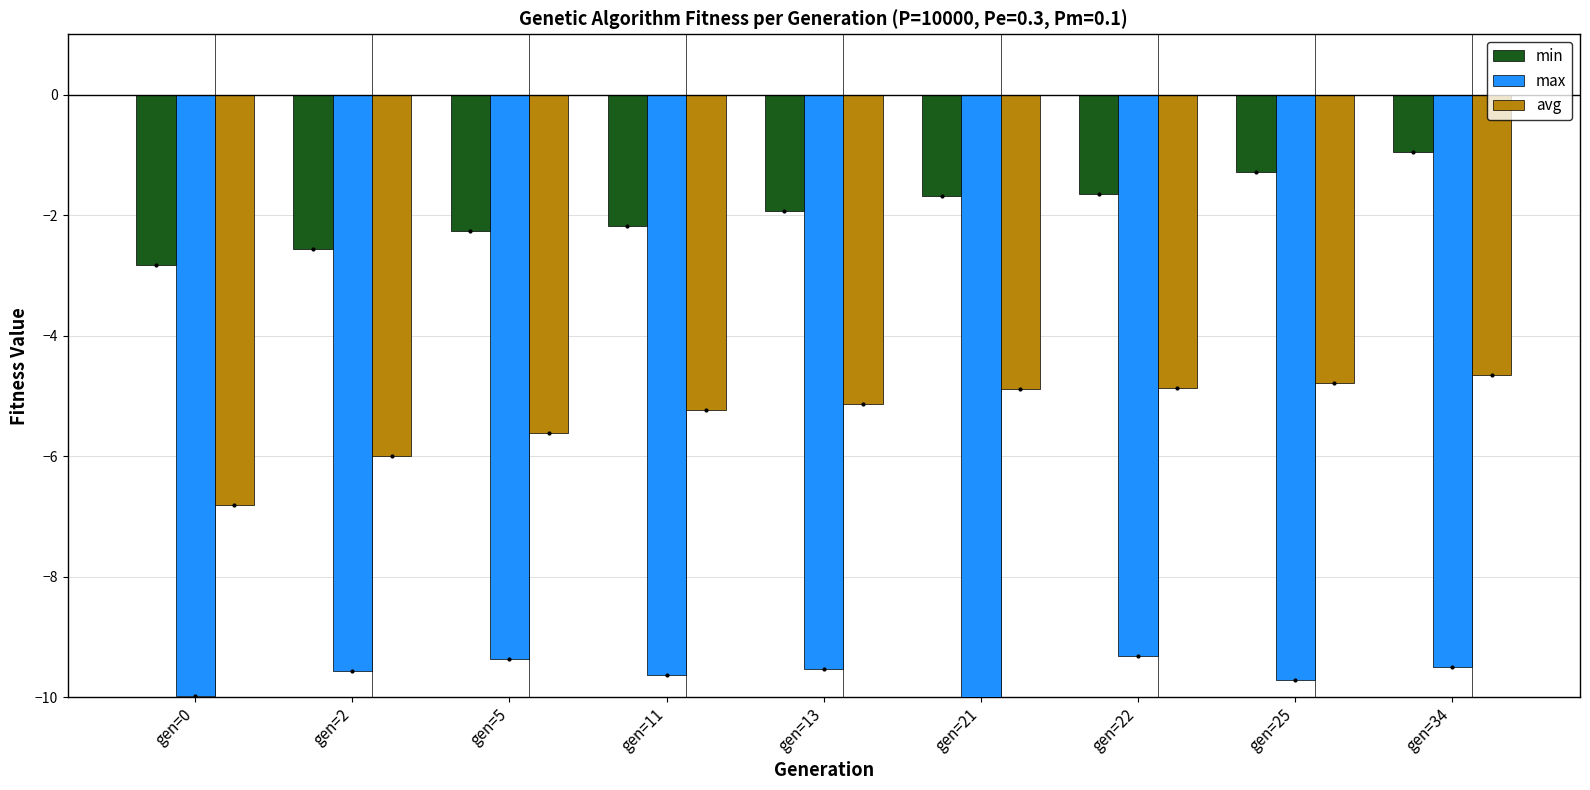

Which category has the lowest value in the max series?

gen=21